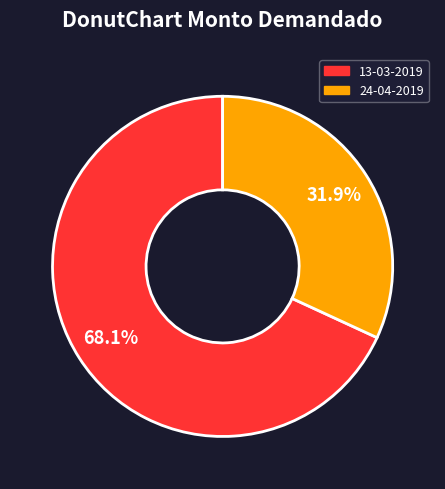

Is it true that 24-04-2019 is 17% of the pie?

False